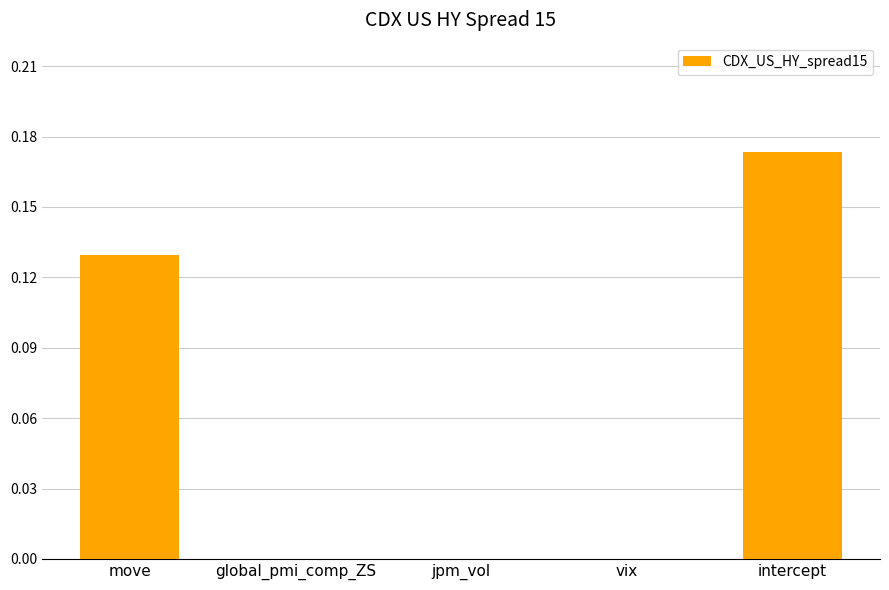

The value at intercept is 0.1. True or false?

False